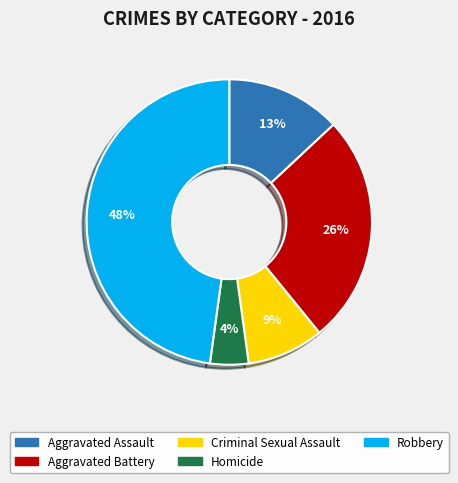

Which slice is the smallest?

Homicide